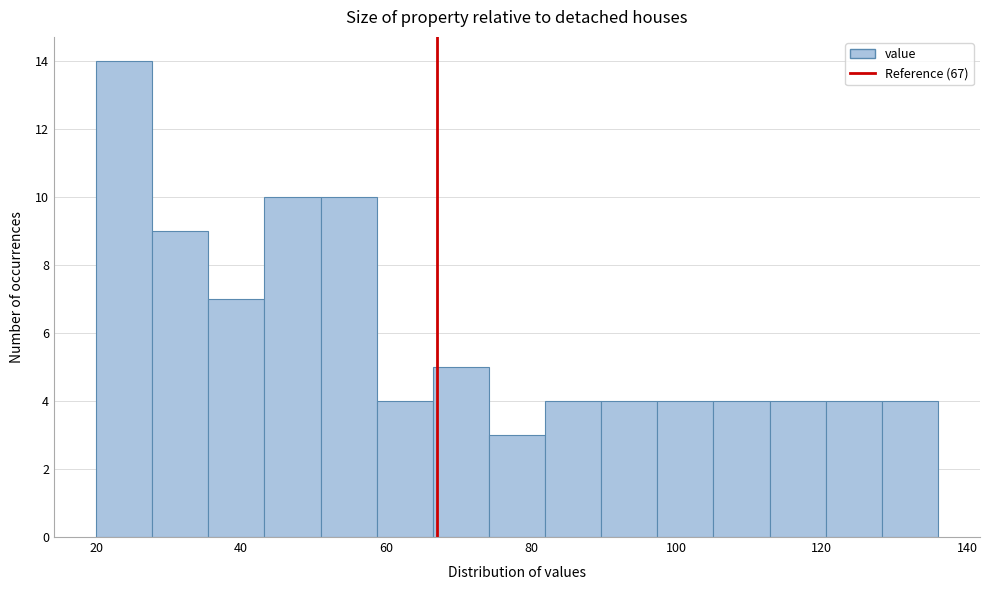

Read against the x-axis, roughly where is the centre of the tallest bar?

24